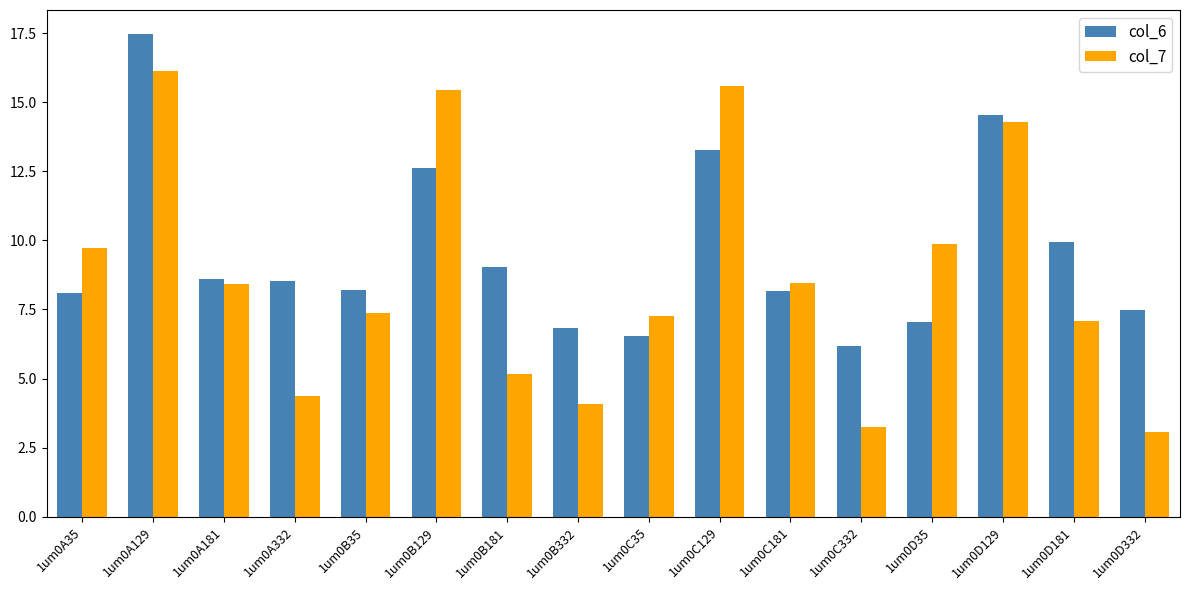

Are the bars horizontal?

No